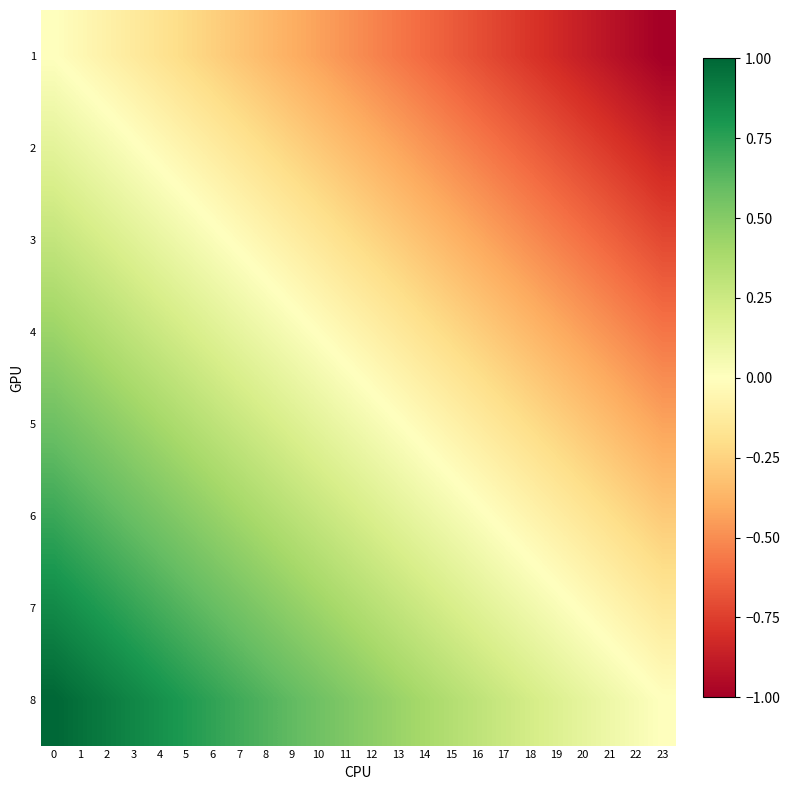

Rank the series at 23 from highest to lowest value.

8, 7, 6, 5, 4, 3, 2, 1